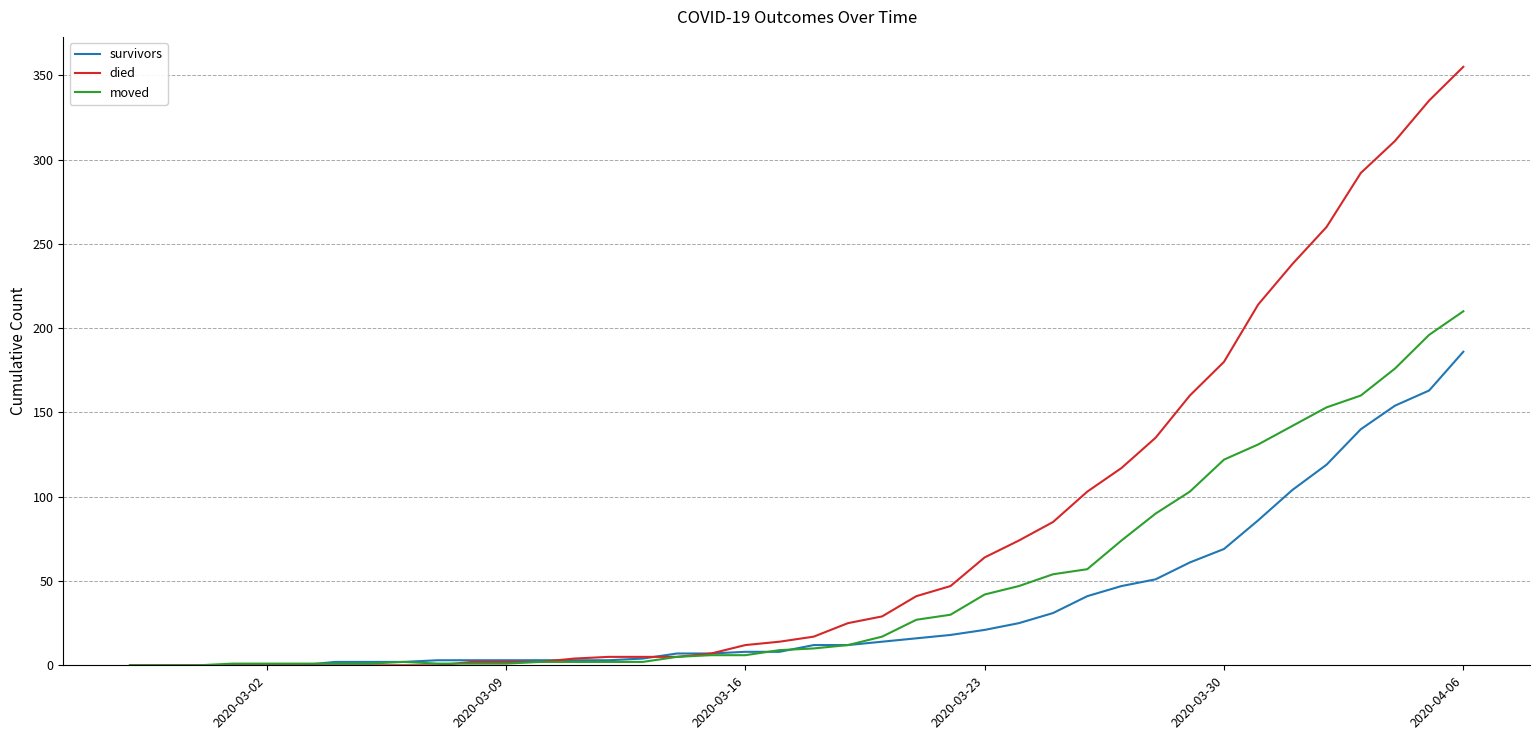

Which series has the largest total across all categories?

died